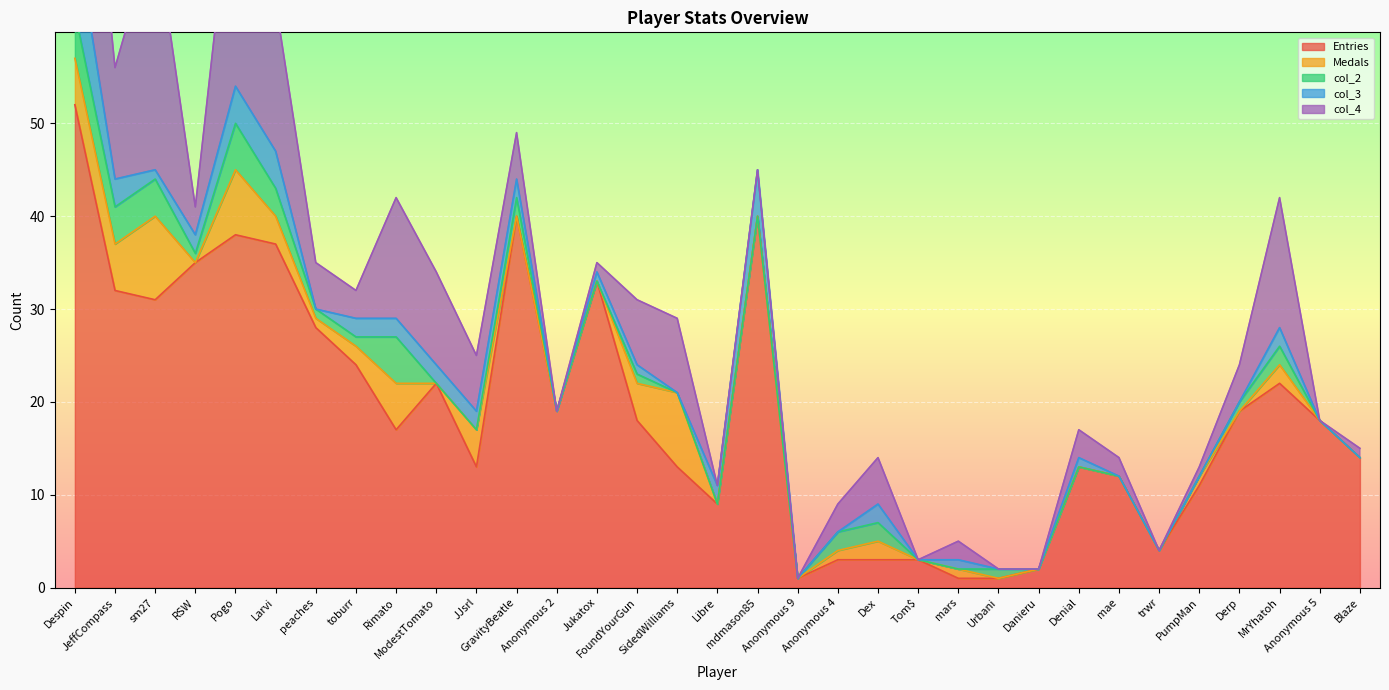

Which series ends up on top after the final intersection of col_4 and Entries?

Entries